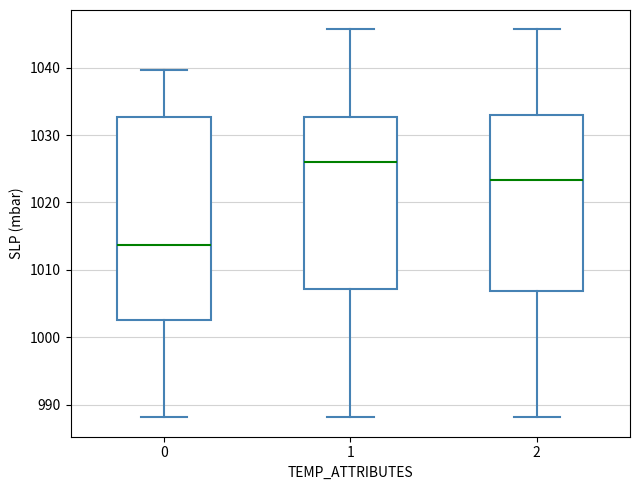

Which box's median line is the highest?

1